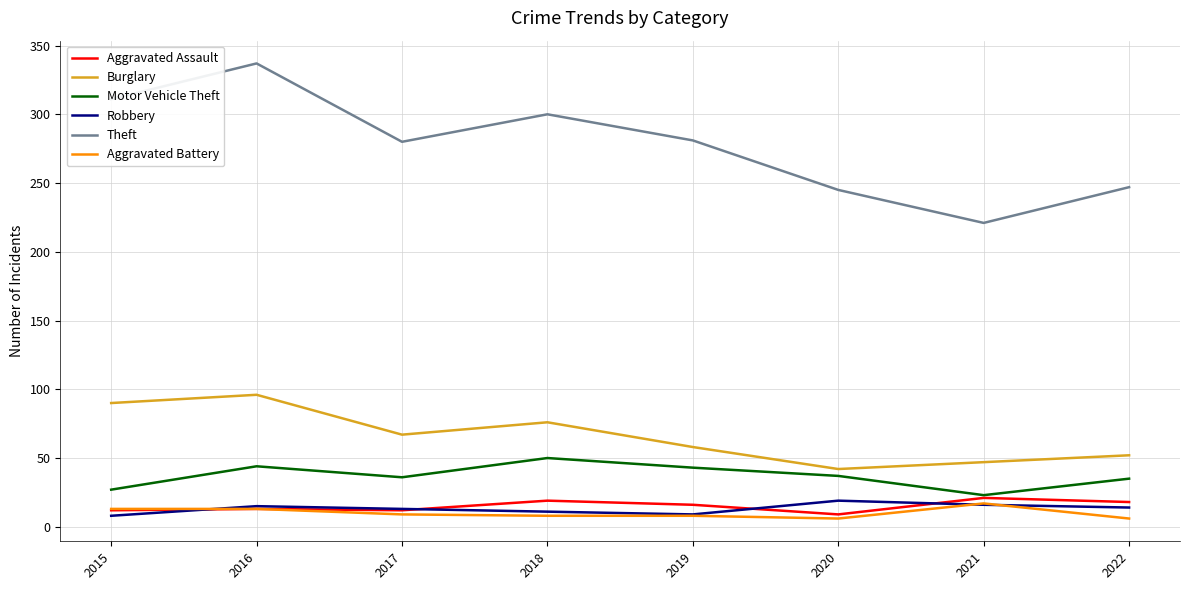

True or false: Theft and Aggravated Assault cross at least once.

False